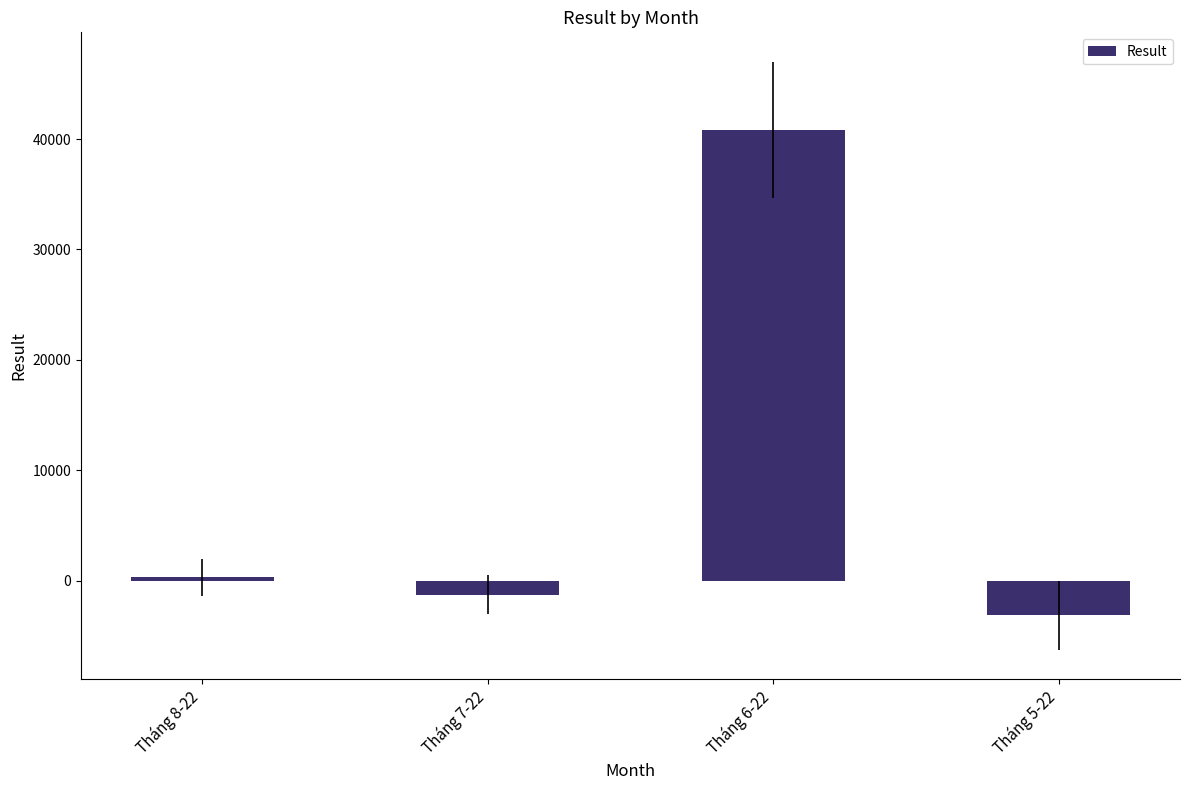

At which category does the chart reach its minimum across all series?

Tháng 5-22